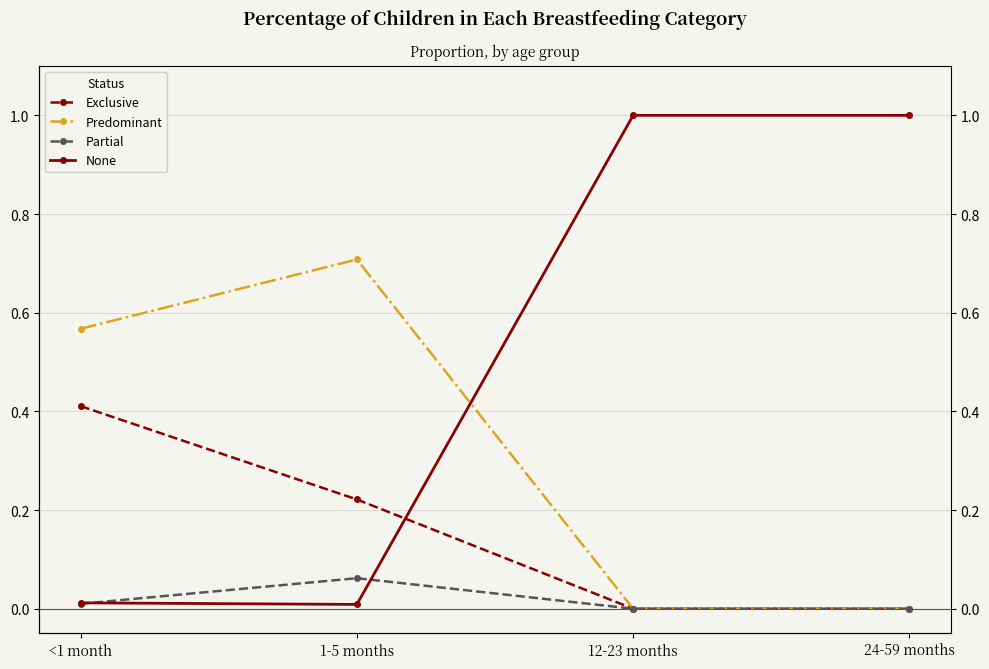

What is the sum of all Partial values?

0.1